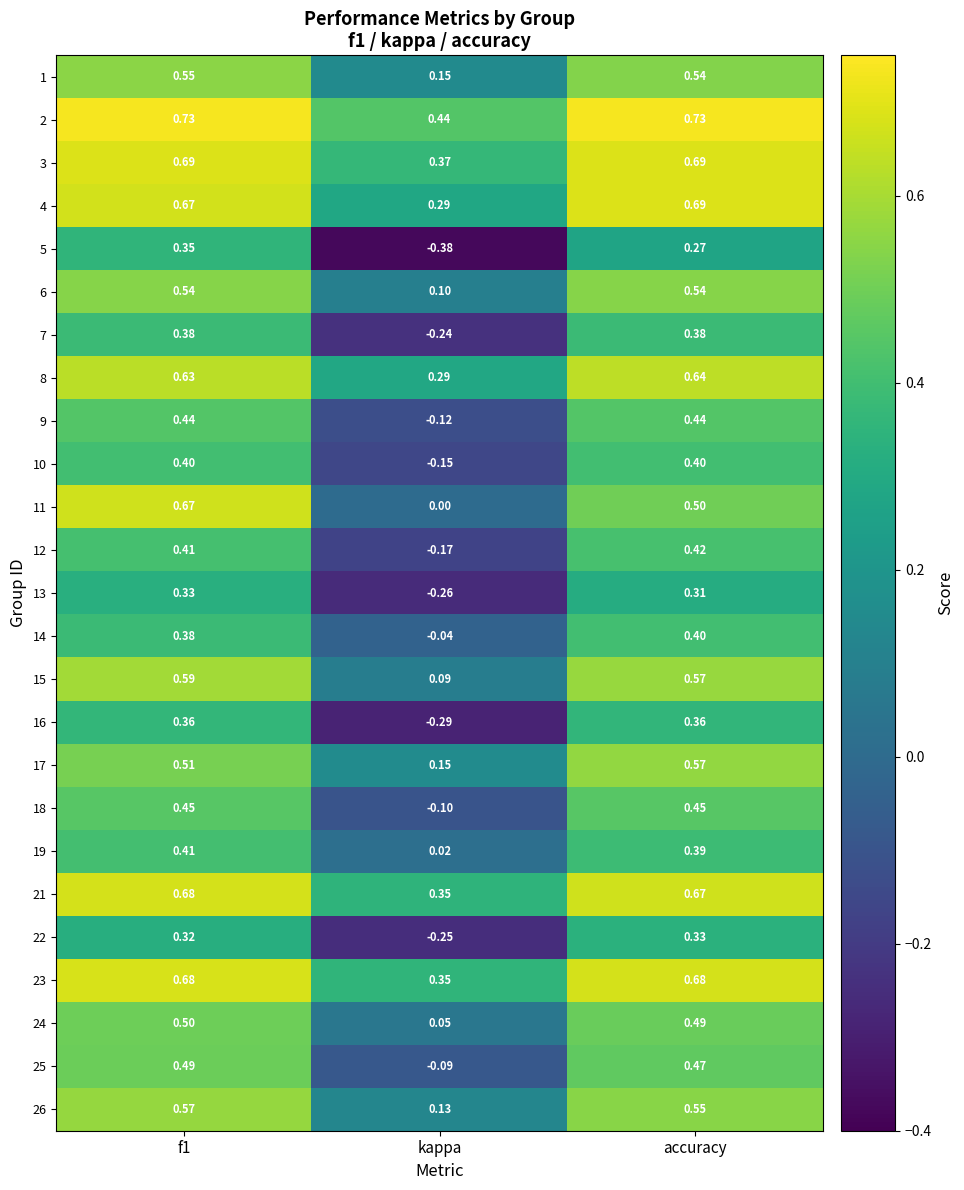

Which series has the largest total across all categories?

2